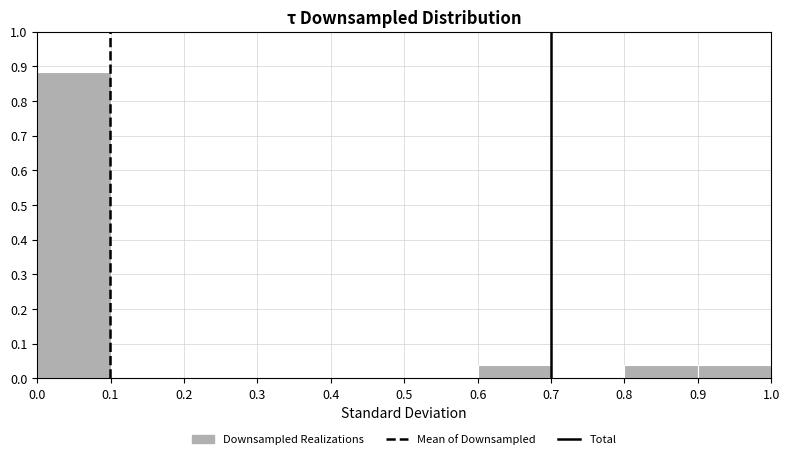

Over which range of the x-axis is the bar tallest?

0.0 to 0.1